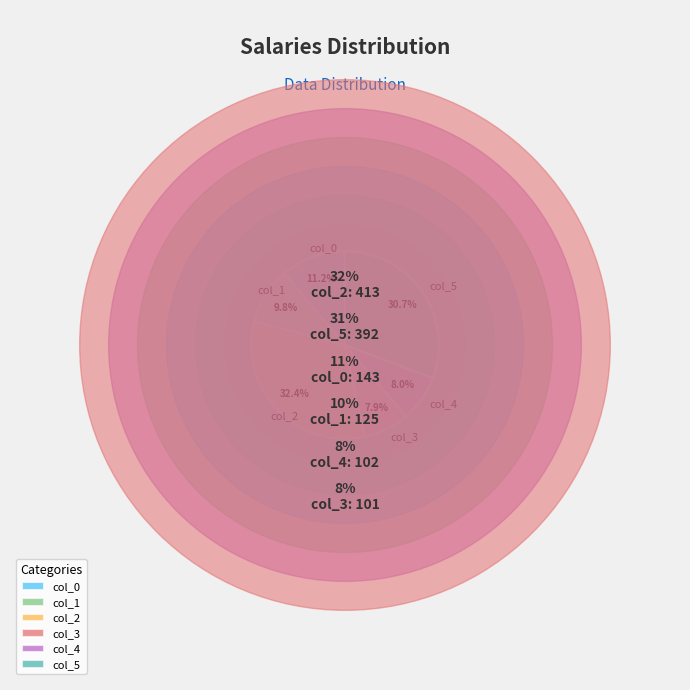

True or false: col_5 accounts for 24% of the total.

False